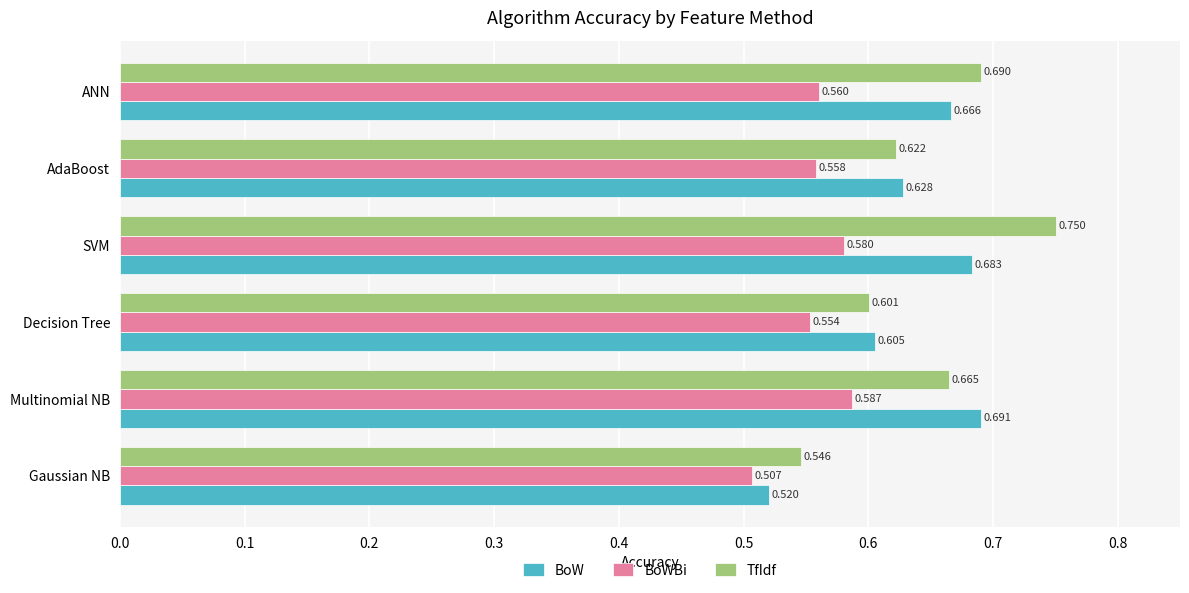

At how many categories does at least one series exceed 0?

6